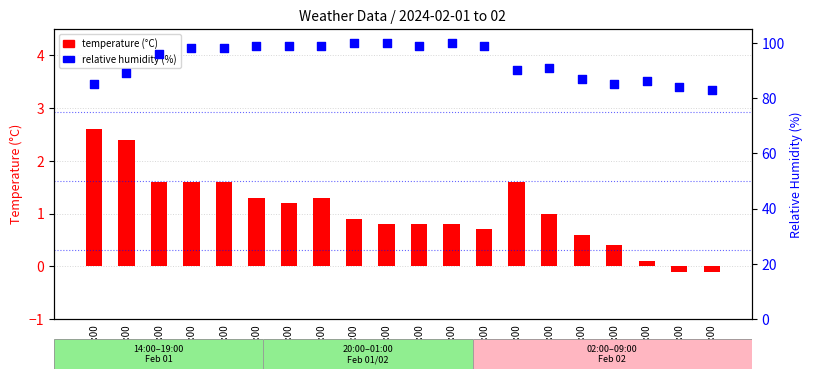

What is the total value across all series at 06:00?

85.4